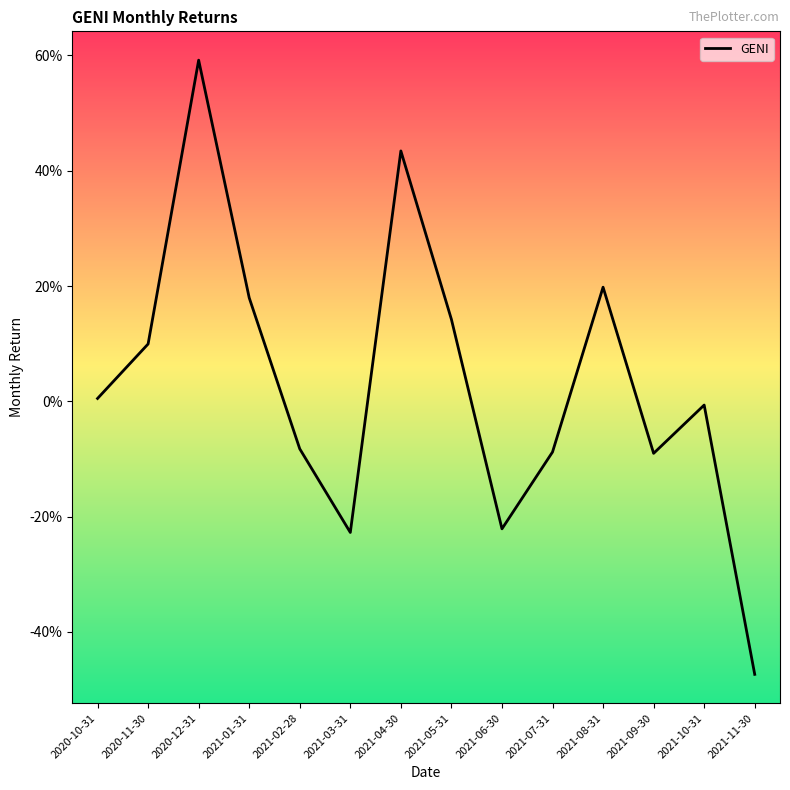

List the labels in order of value, smallest first.

2021-11-30, 2021-03-31, 2021-06-30, 2021-09-30, 2021-07-31, 2021-02-28, 2021-10-31, 2020-10-31, 2020-11-30, 2021-05-31, 2021-01-31, 2021-08-31, 2021-04-30, 2020-12-31